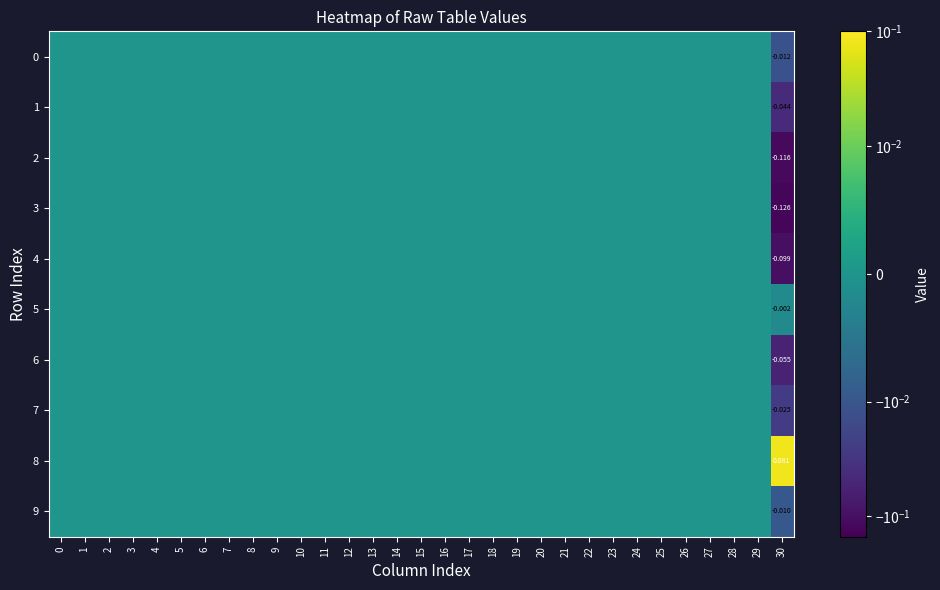

Is the value of 5 at 16 greater than the value of 2 at 22?

No